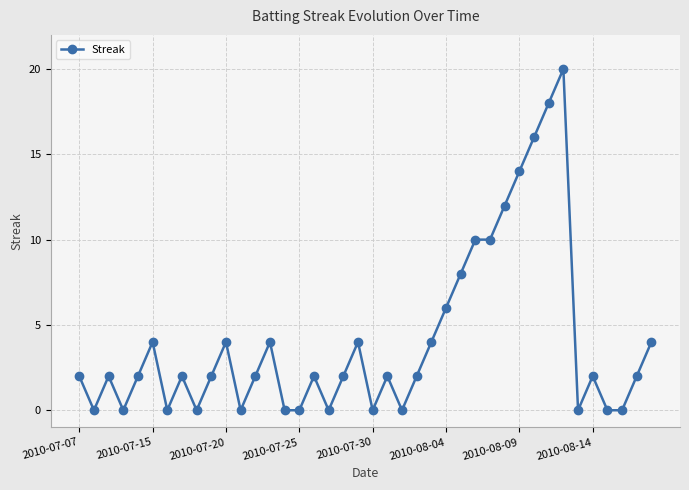

What is the value of the 28th point from the left?

10